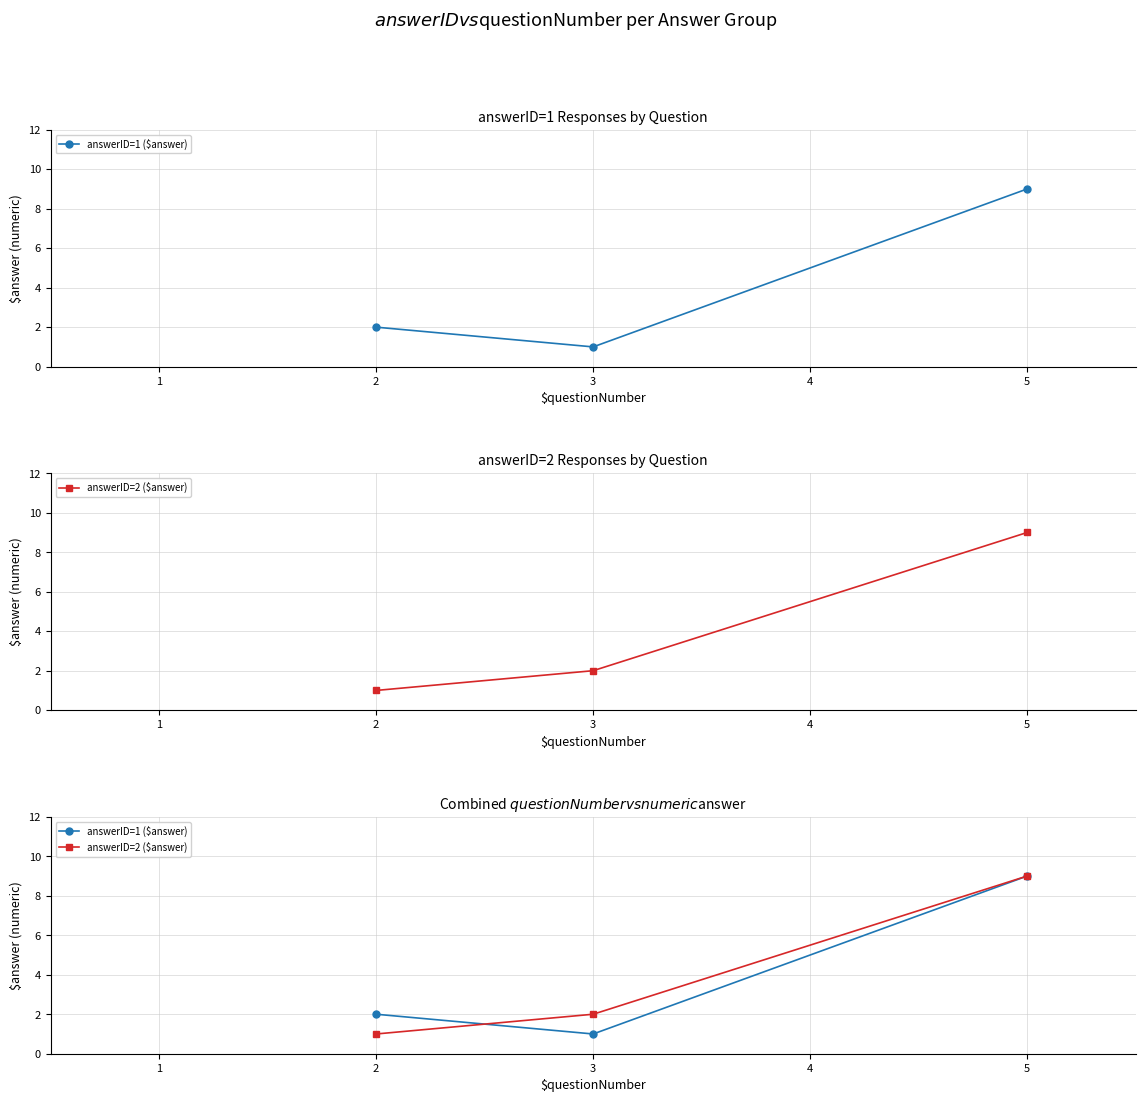

How many answerID=1 ($answer) values are between 1 and 9?

3